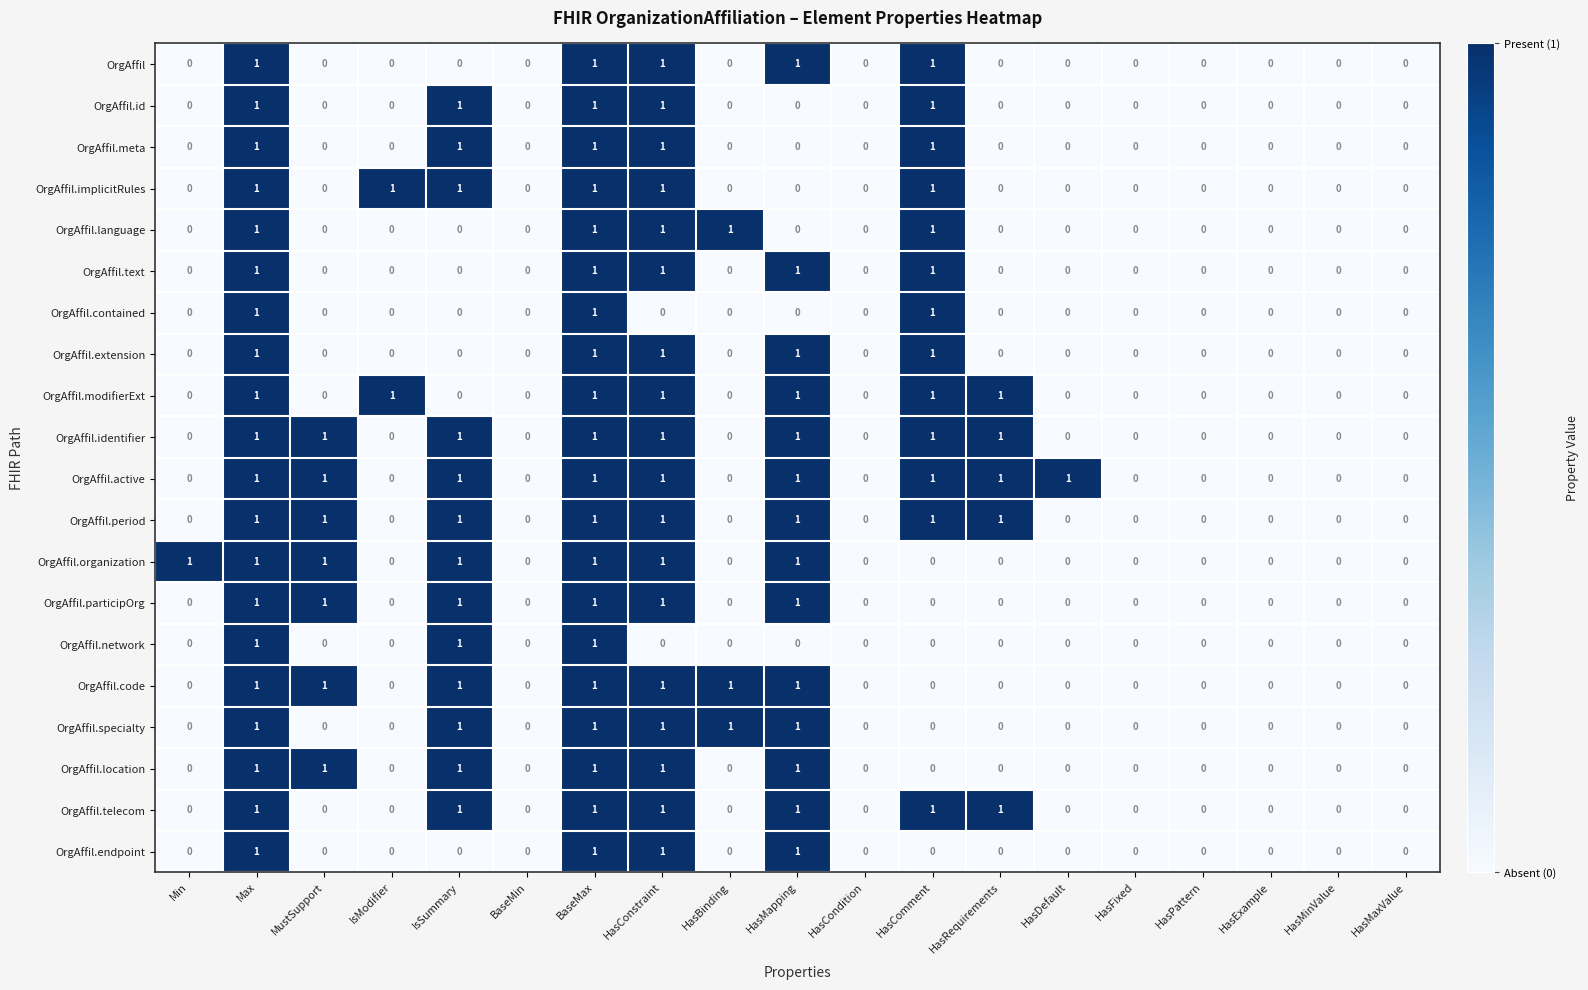

Which series has the largest total across all categories?

OrgAffil.active